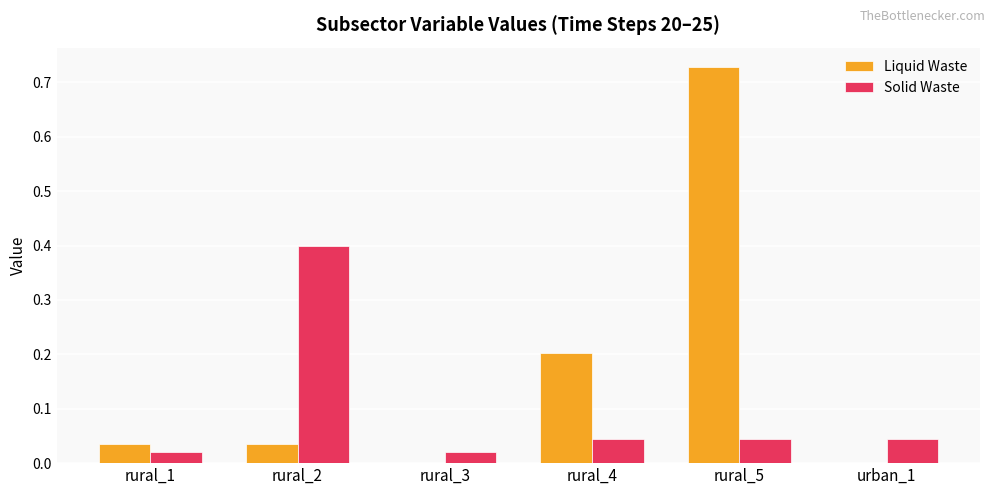

What is the sum of all Solid Waste values?

0.6